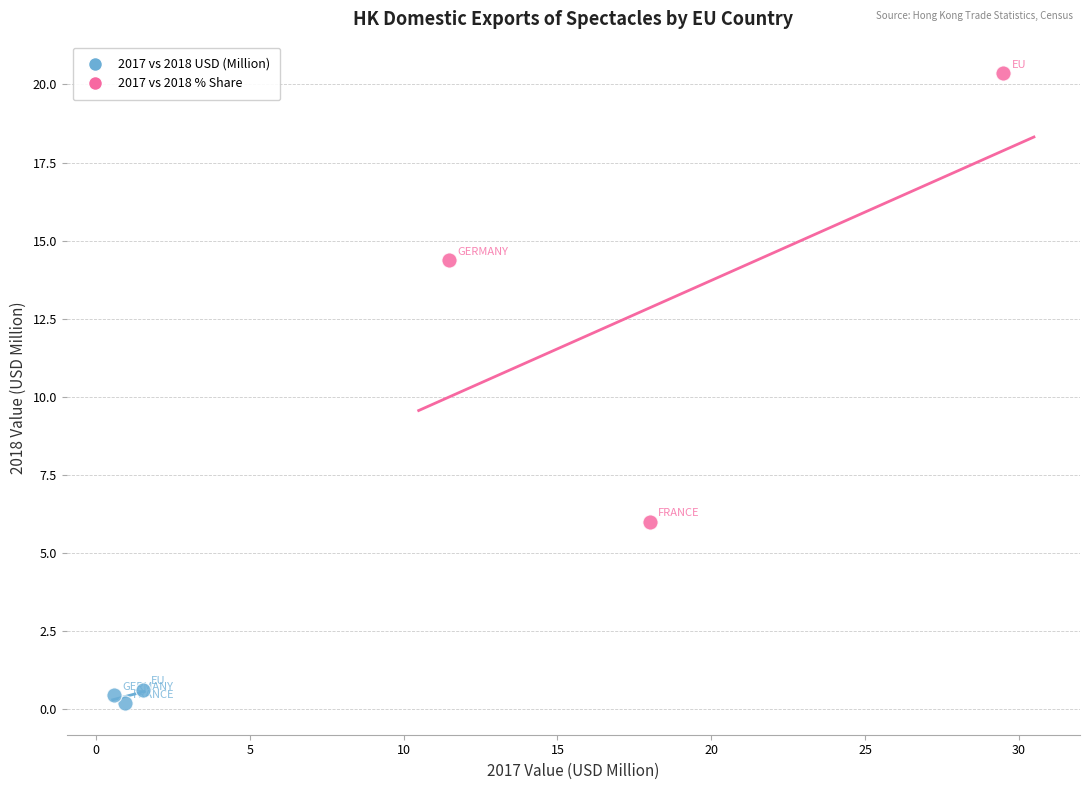

Which series reaches the minimum Y coordinate?

2017 vs 2018 USD (Million)